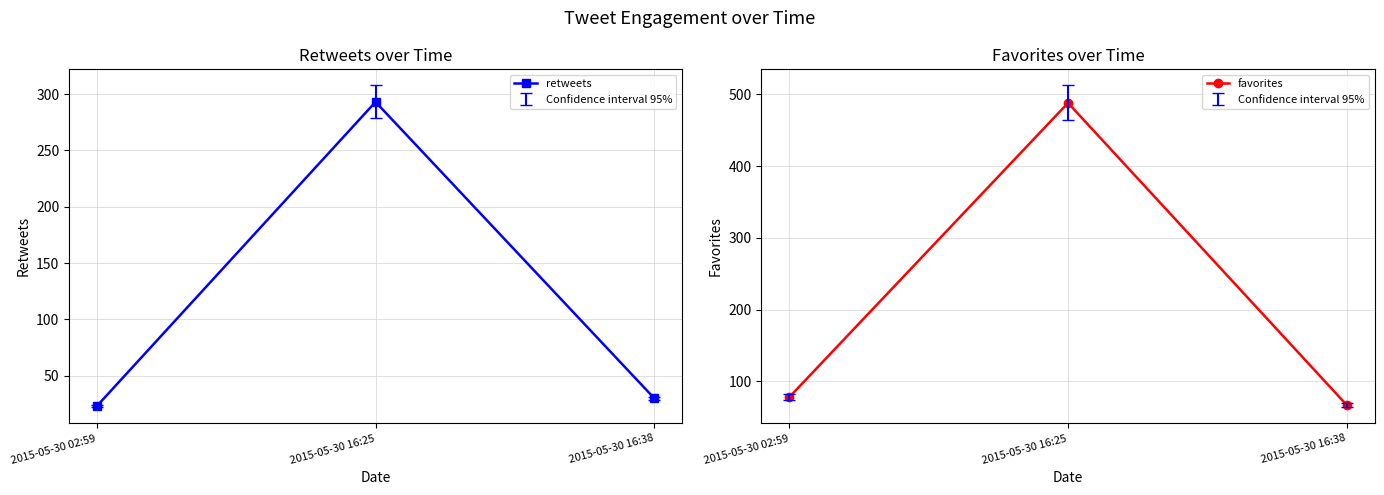

Is it true that favorites equals 112 at 2015-05-30 02:59?

False